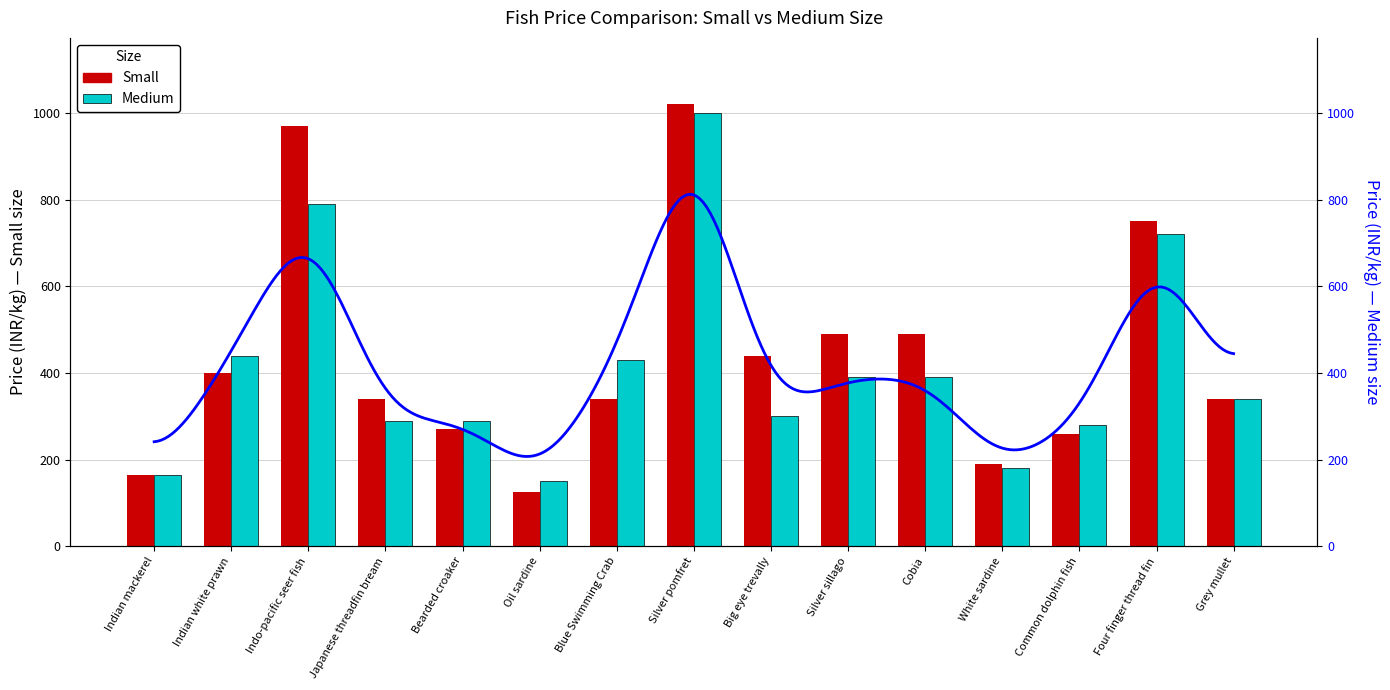

List the series in order of their peak value, lowest first.

Medium, Small